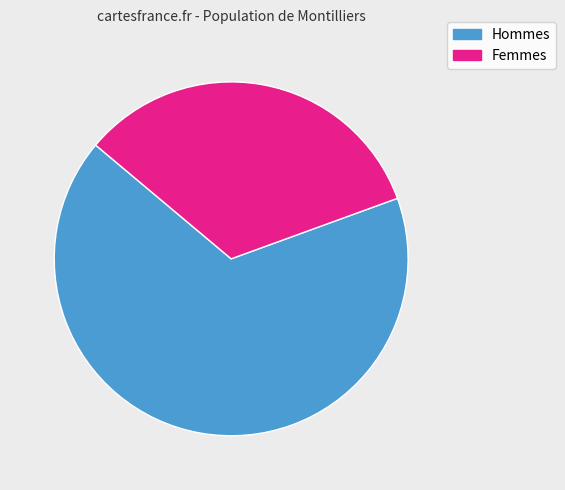

To the nearest percent, what is the average slice percentage?

50%